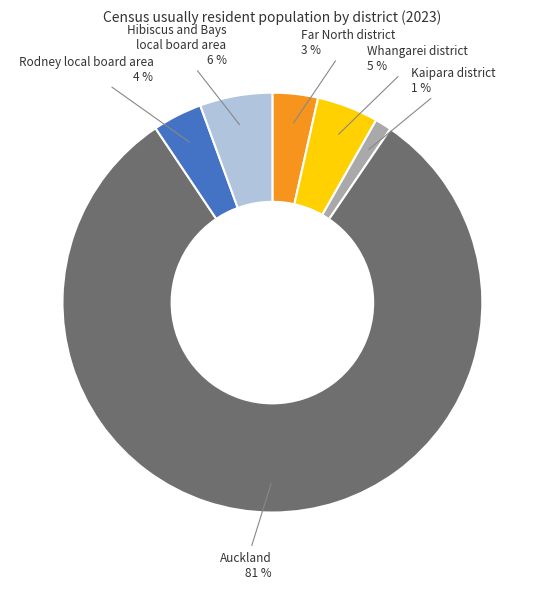

How many slices are in this pie chart?

6